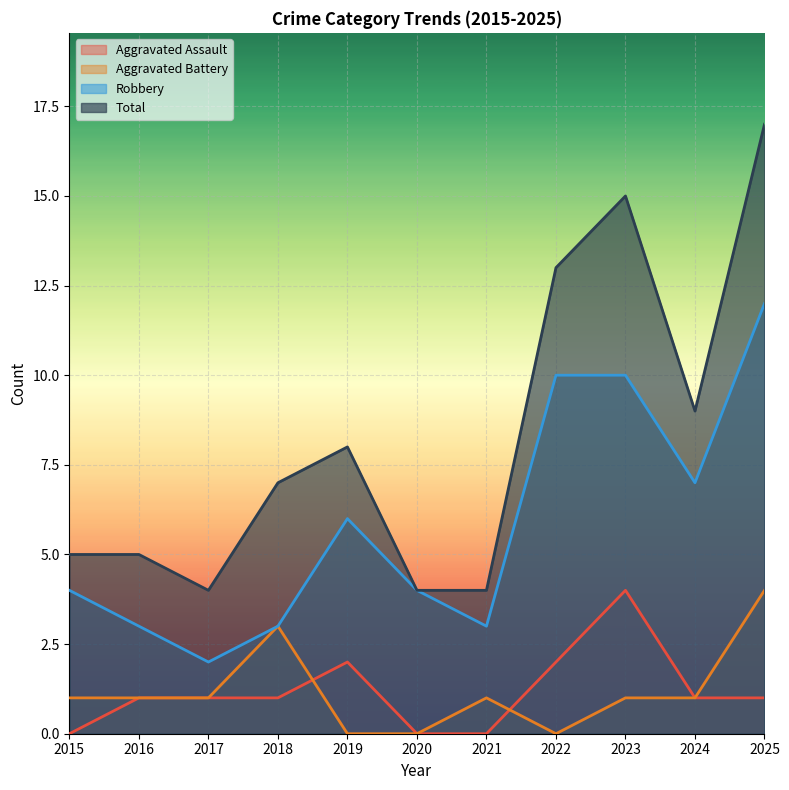

What is the difference between the Aggravated Battery values at 2023 and 2022?

1